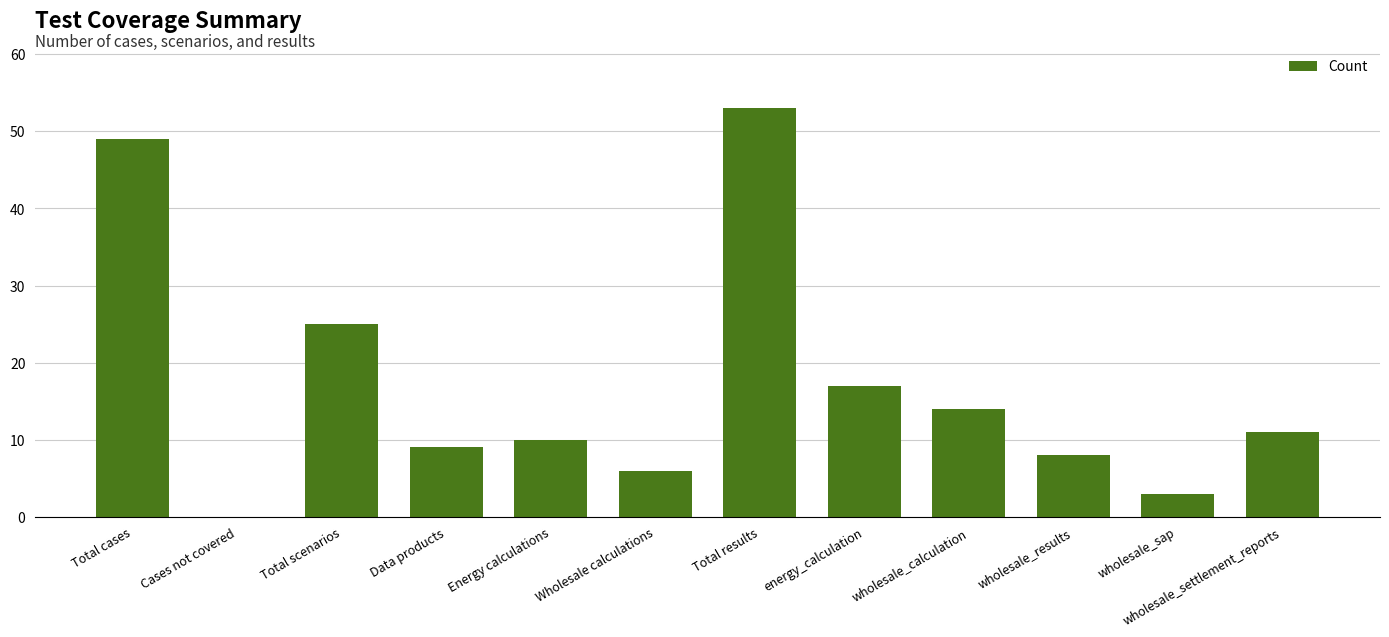

What is the ratio of the value at Total cases to the value at energy_calculation?

2.9